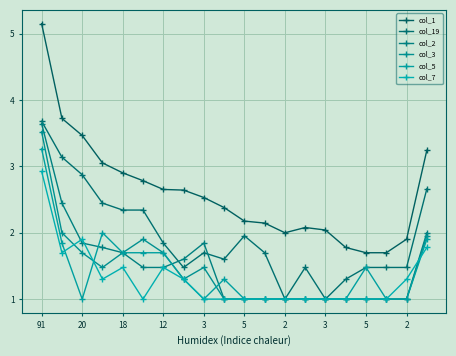

Is this an area chart (filled region under the line)?

No